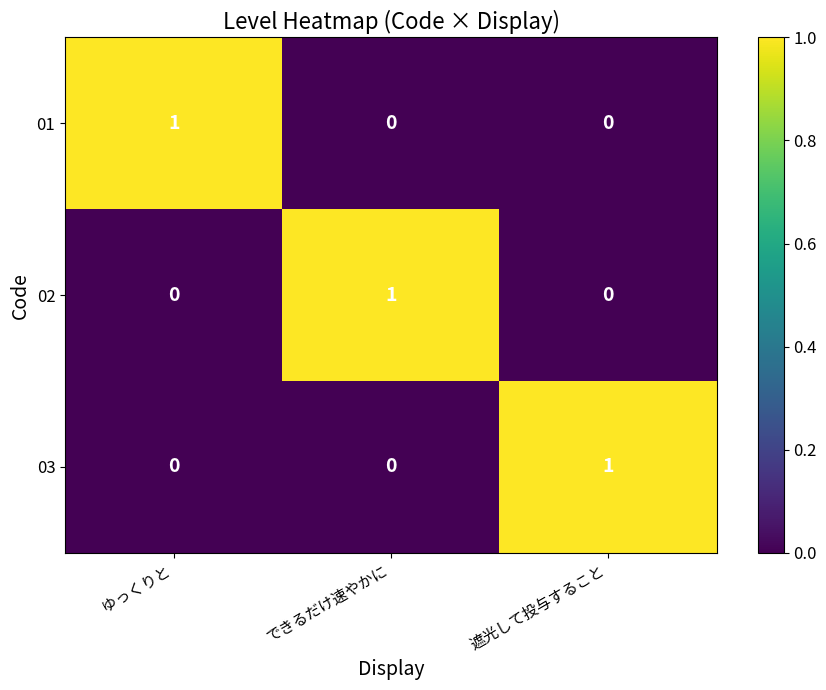

The 01 series shows 2 at ゆっくりと. True or false?

False